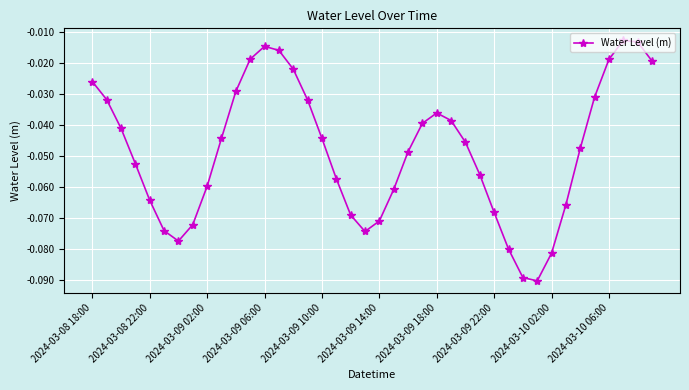

Does the chart display data point markers on the line(s)?

Yes